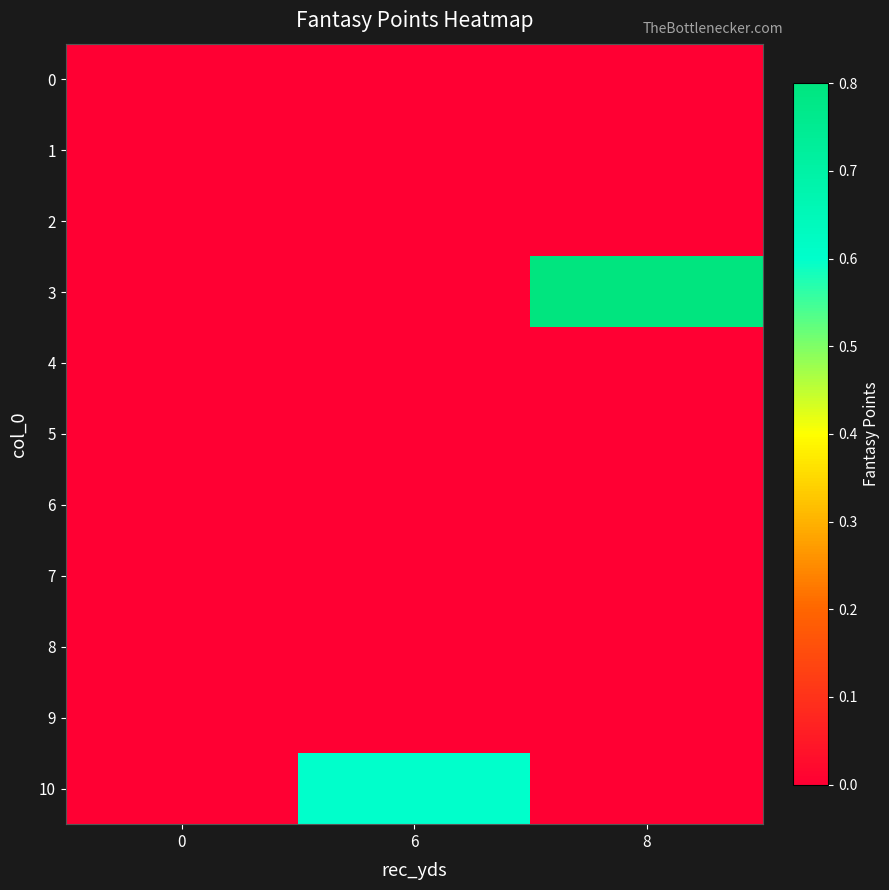

List the series in order of their peak value, highest first.

row_3, row_10, row_0, row_1, row_2, row_4, row_5, row_6, row_7, row_8, row_9